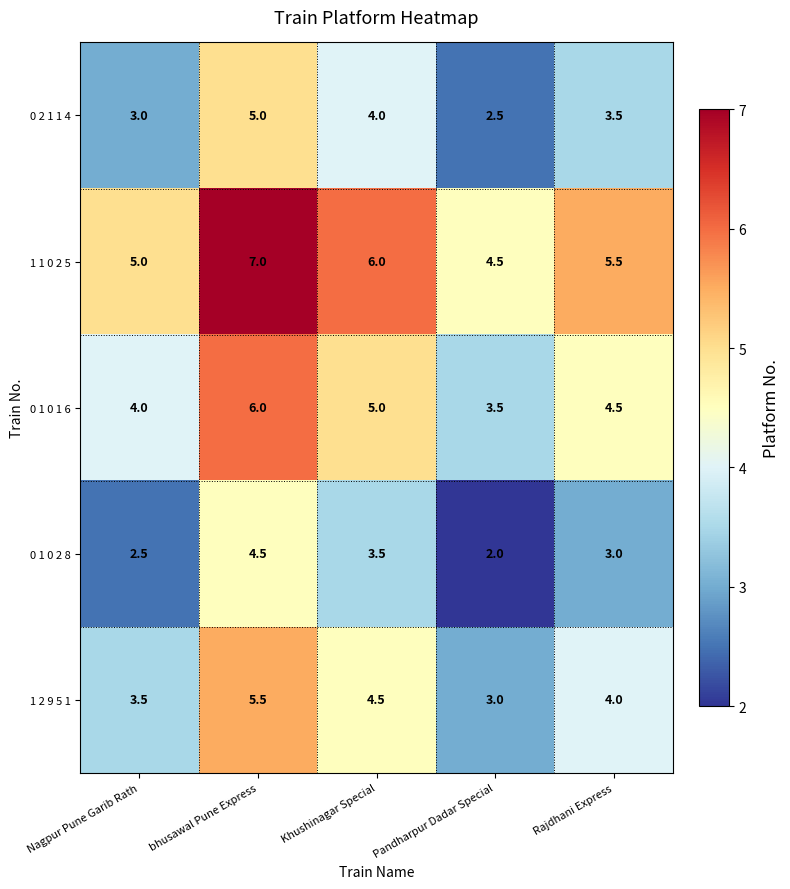

What value does the 0 2 1 1 4 series have at Nagpur Pune Garib Rath?

3.0